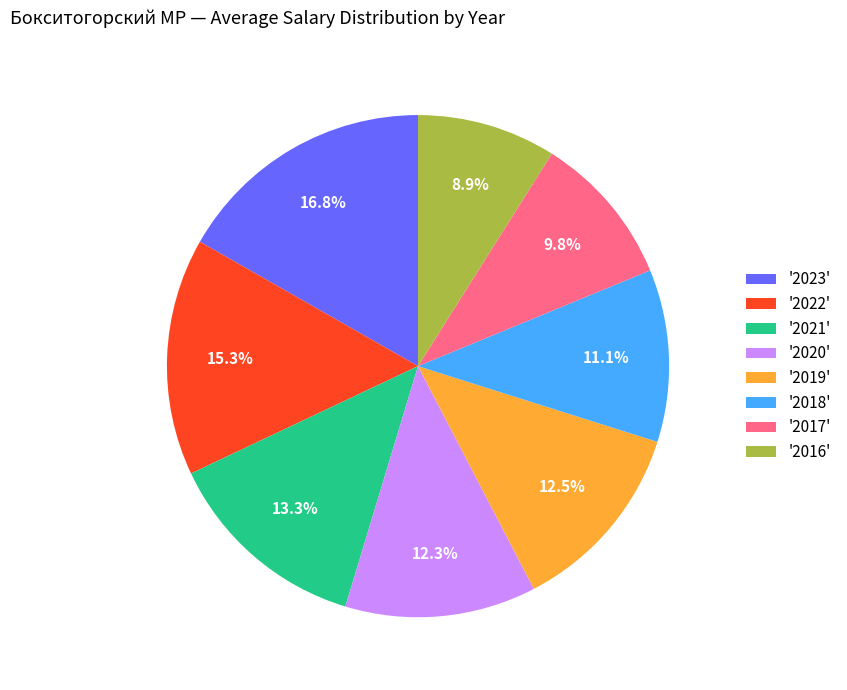

Is there a majority slice in this chart?

No